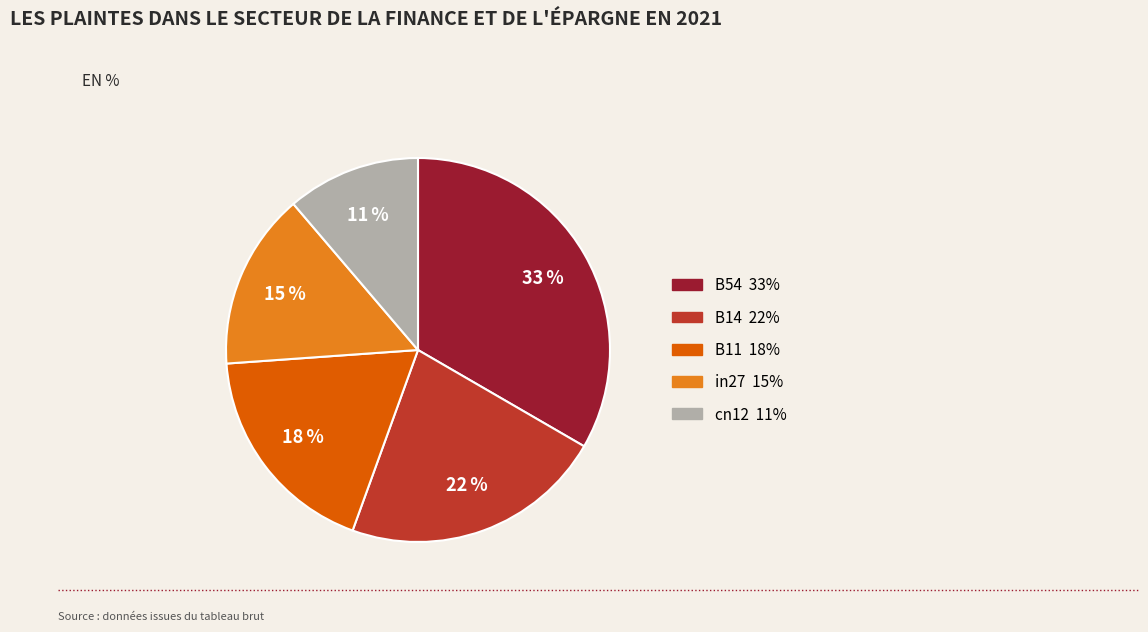

What is the smallest slice in the pie chart?

cn12